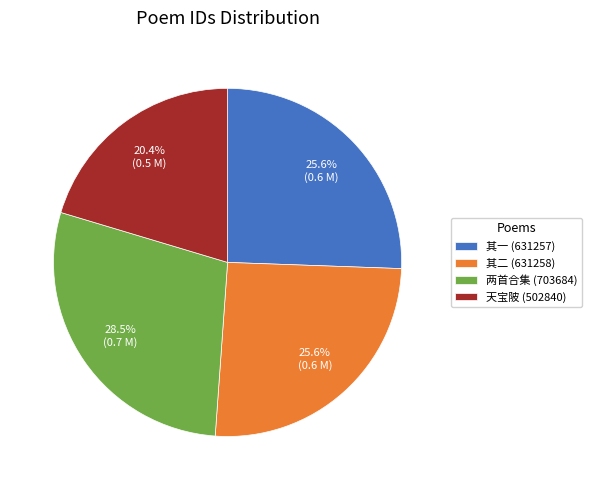

Which category has the smallest portion of the pie?

天宝陂 (502840)